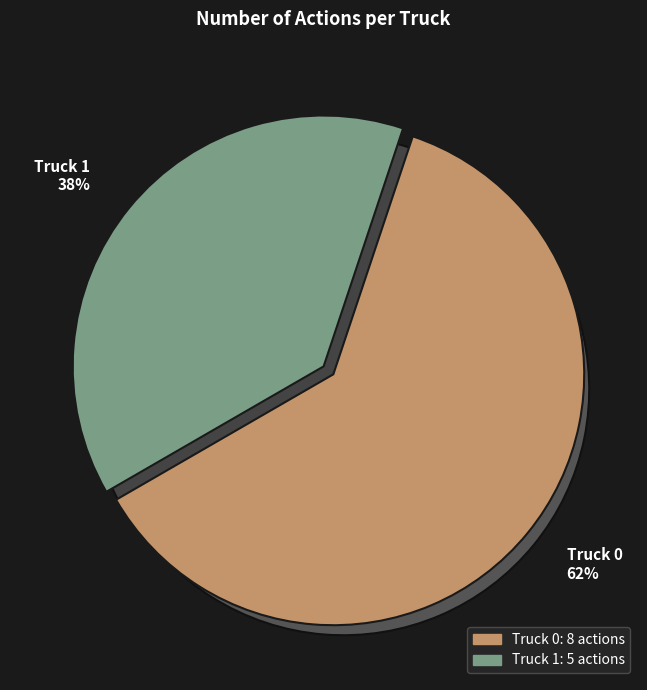

Which category has the biggest portion of the pie?

Truck 0